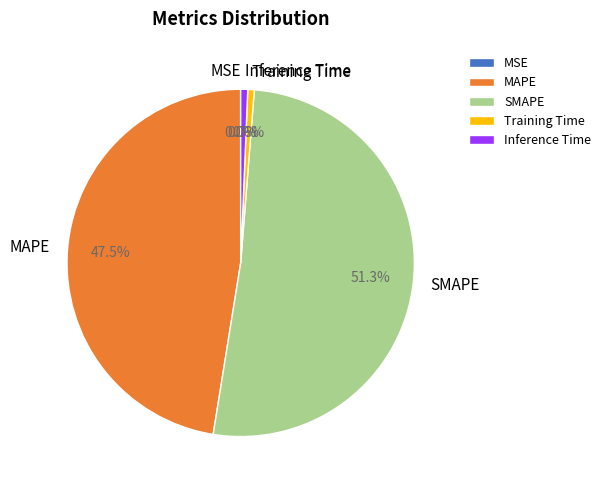

Is SMAPE the majority of the pie?

Yes